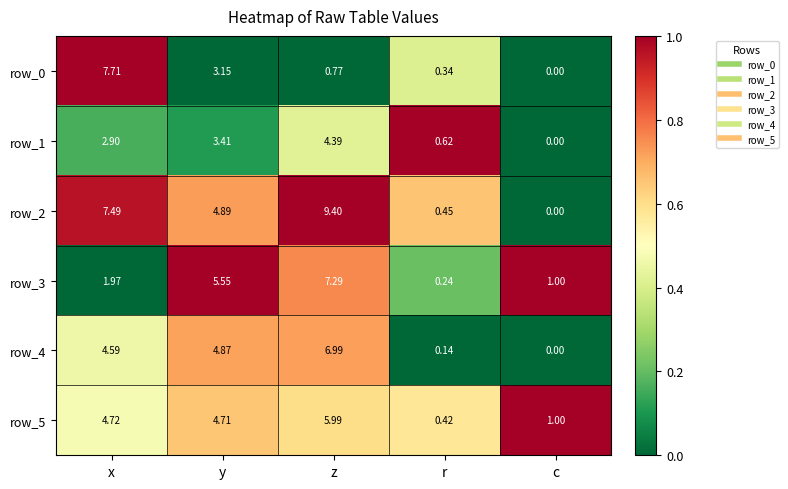

How many values in the row_0 series exceed 0?

4